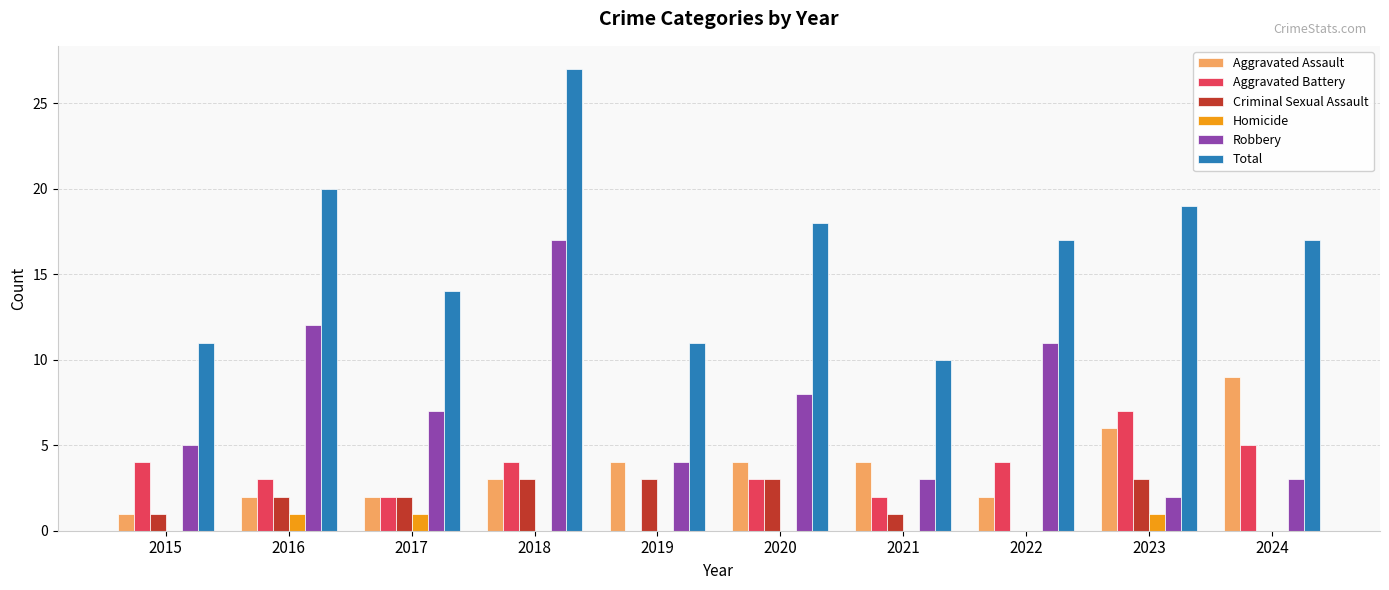

How many groups of bars are there?

10